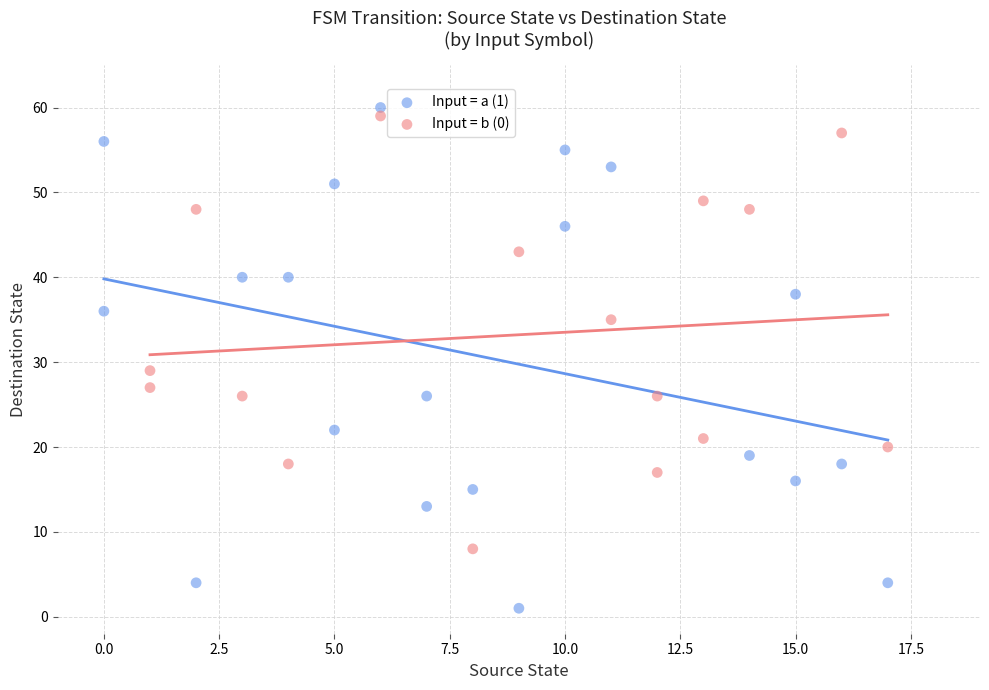

Which series contains the lowest Y value?

Input = a (1)